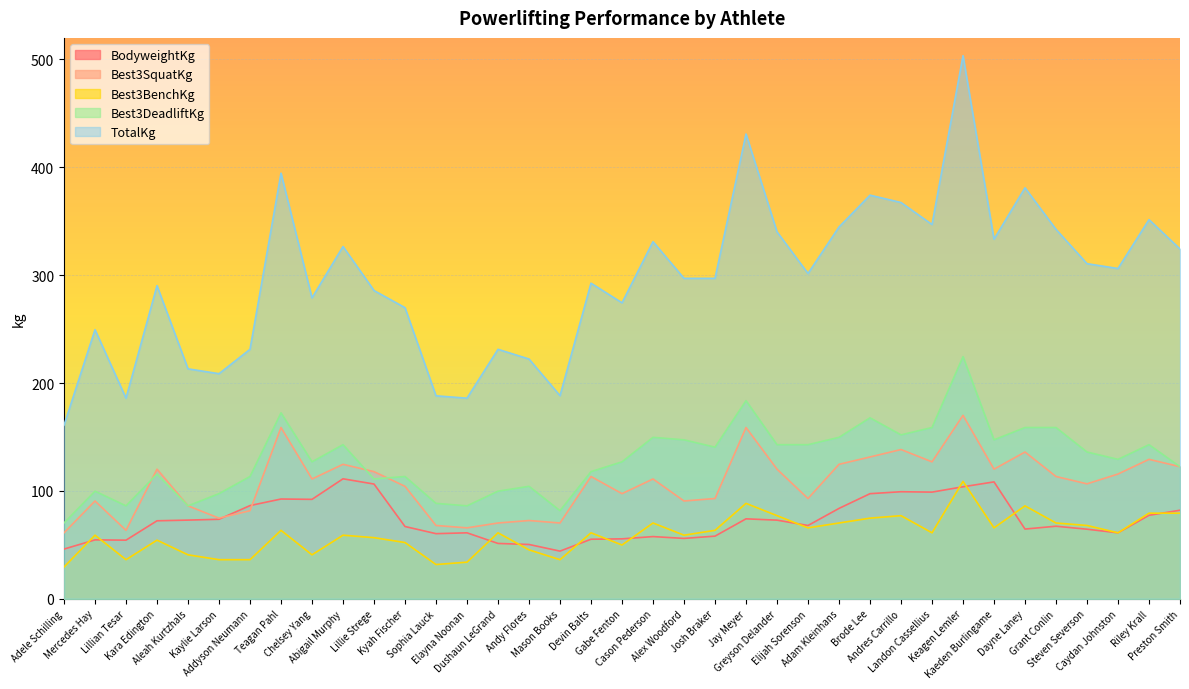

What is the spread (max minus min) of values at Devin Balts?

237.4